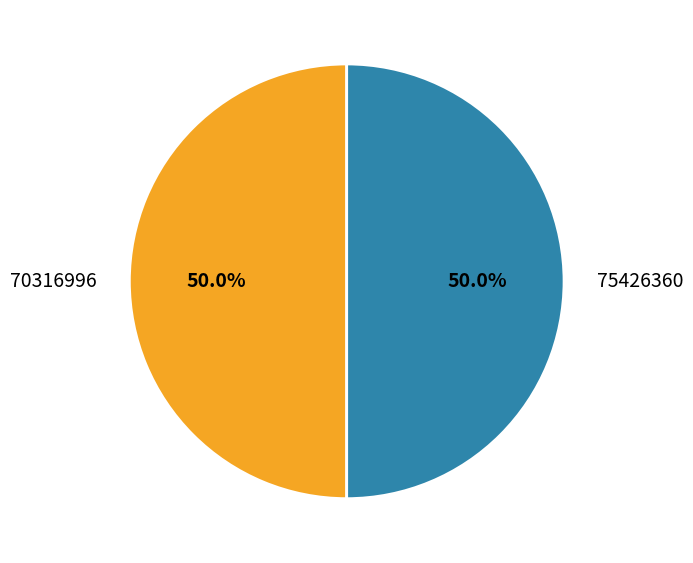

Is the sum of 70316996 and 75426360 greater than half?

Yes